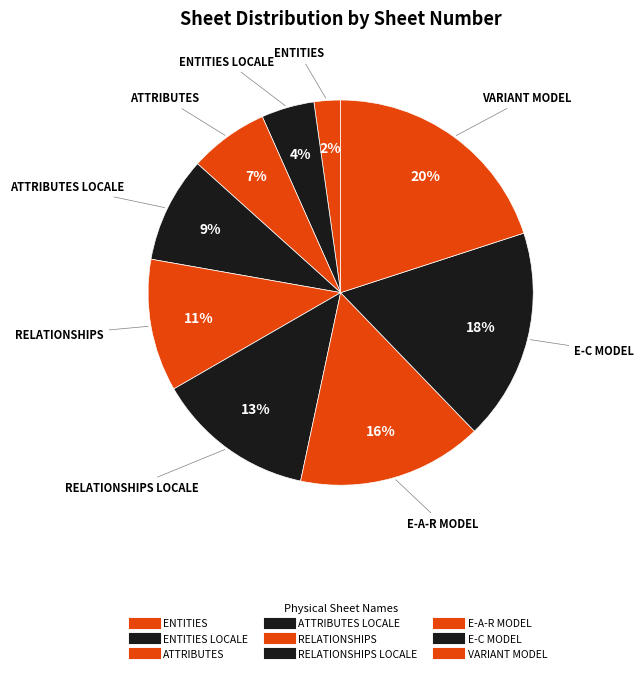

Which slice is the largest?

VARIANT MODEL